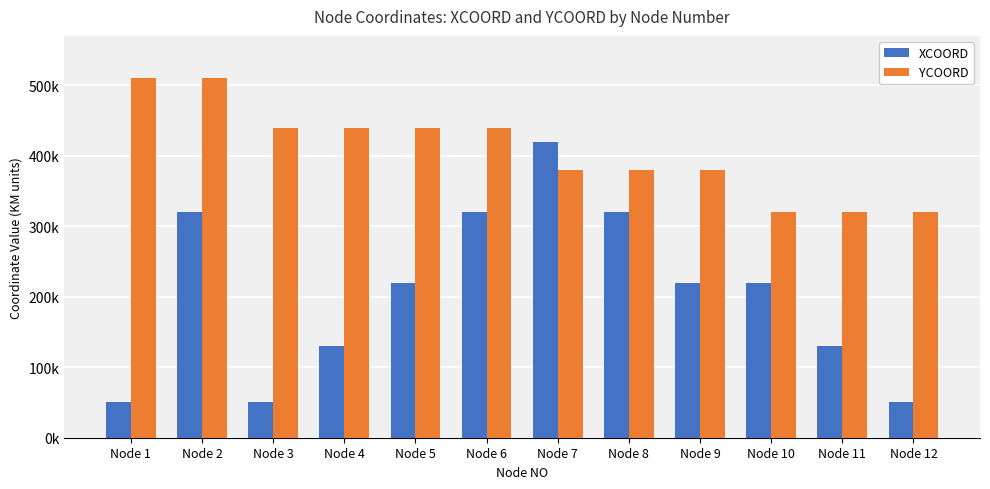

What is the difference between the YCOORD values at Node 1 and Node 4?

70000